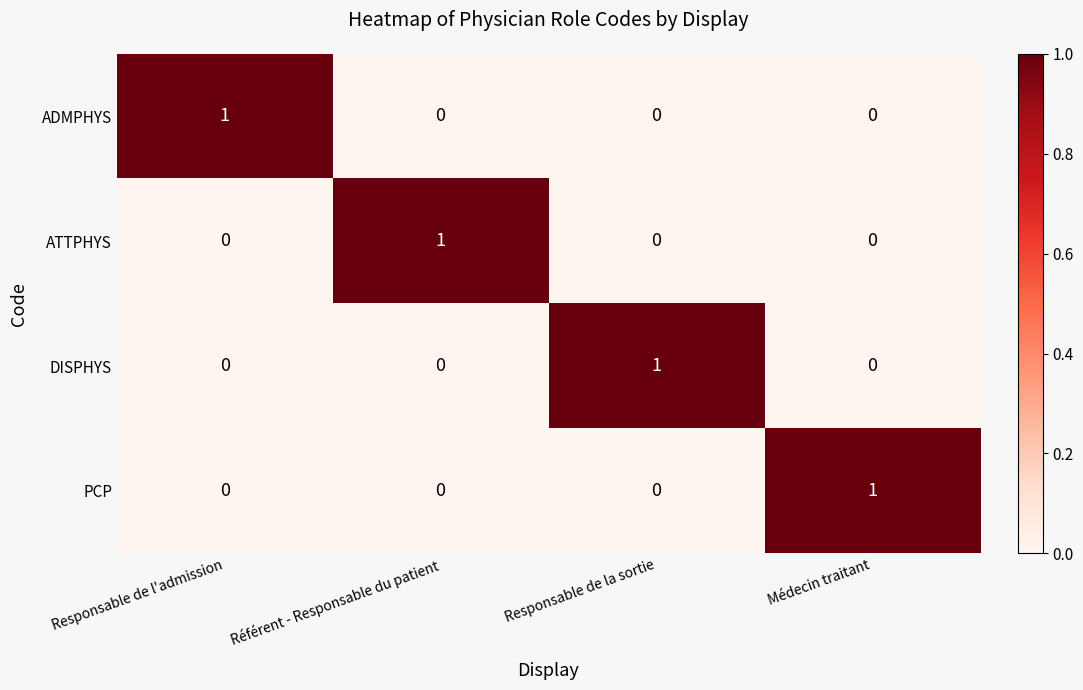

The PCP series shows 0 at Responsable de la sortie. True or false?

True